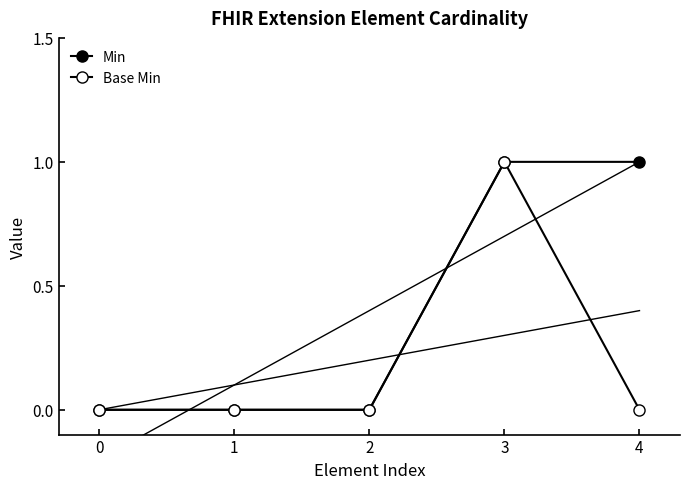

How many data points in Base Min are above 0?

1